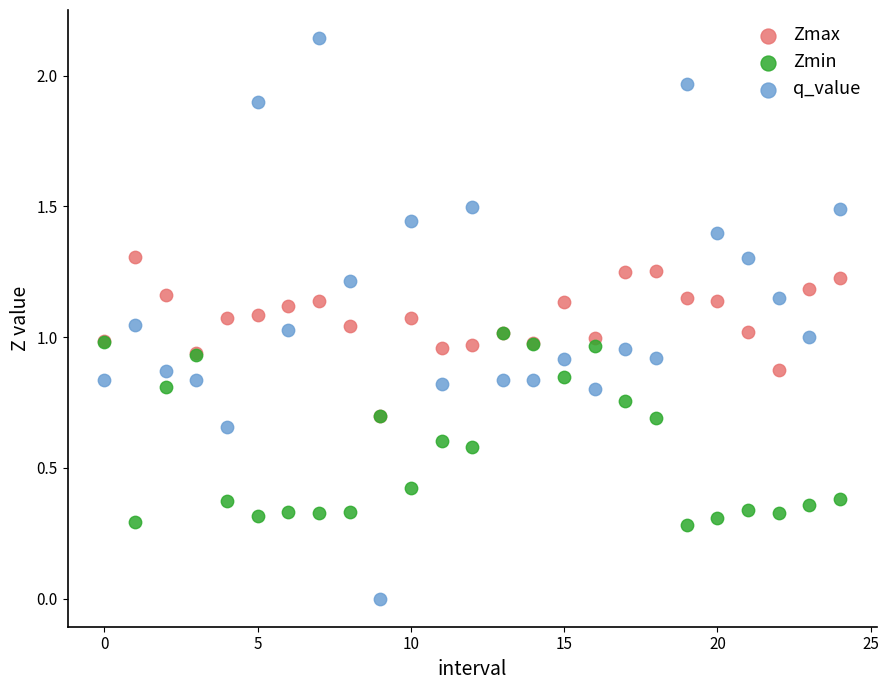

Which series reaches the maximum Y coordinate?

q_value